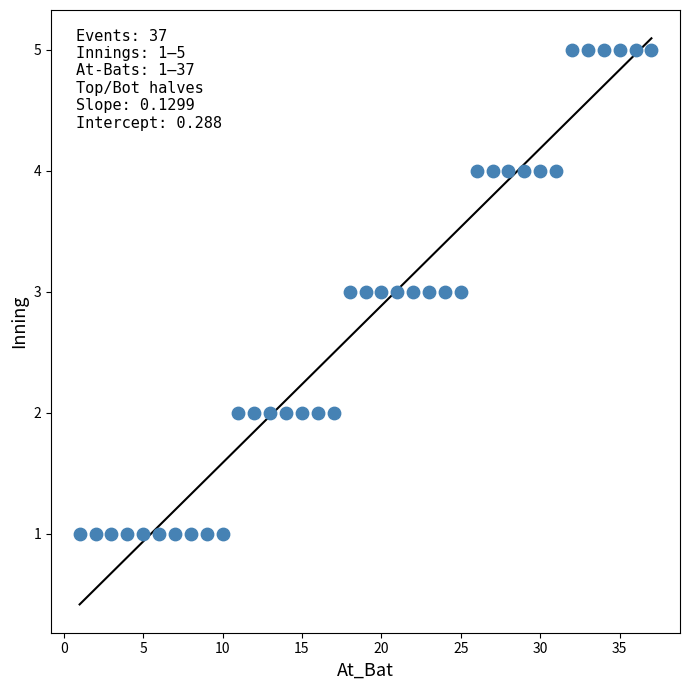

What is the range of Y values (max minus min)?

4